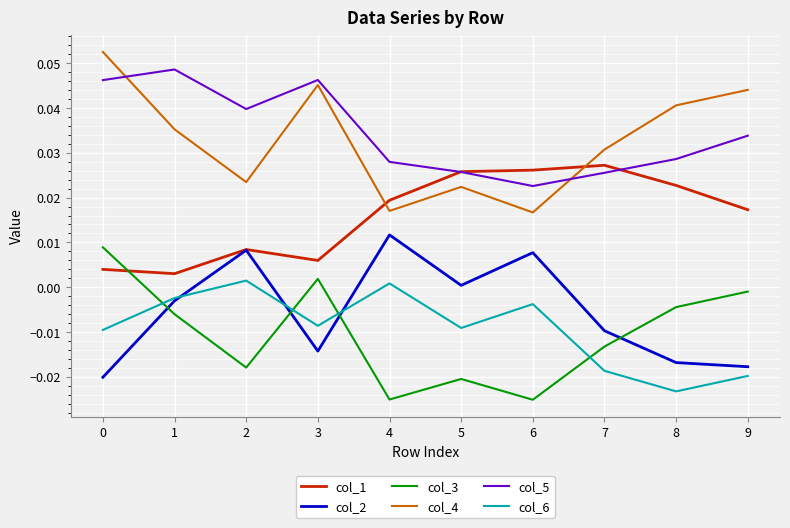

Is the value of col_2 at 1 greater than the value of col_1 at 3?

No